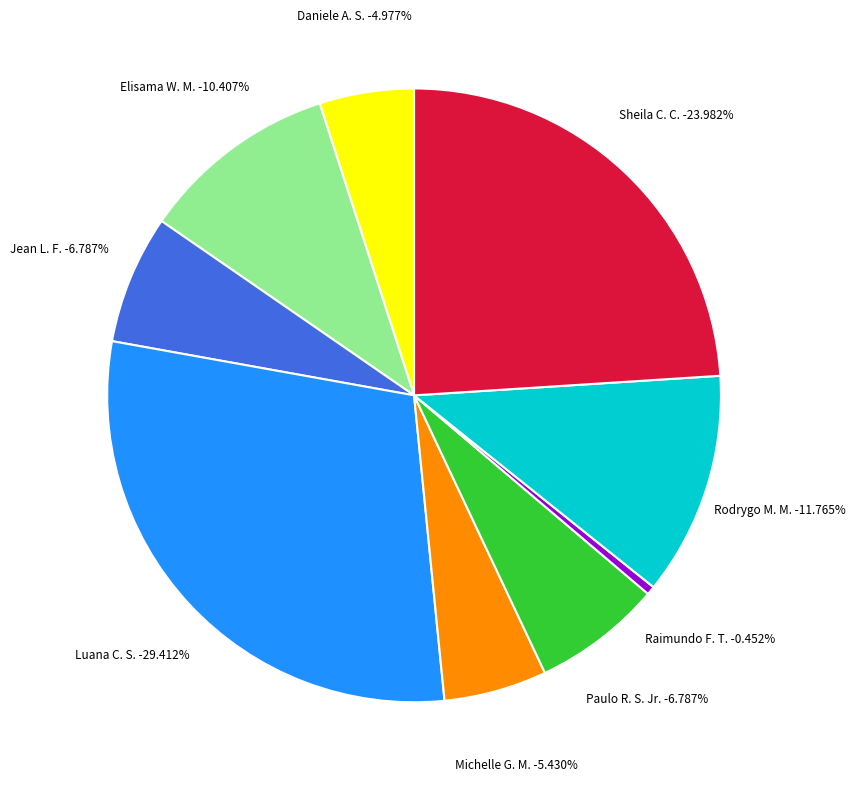

Is it true that Raimundo Francisco Taborda is 0% of the pie?

True